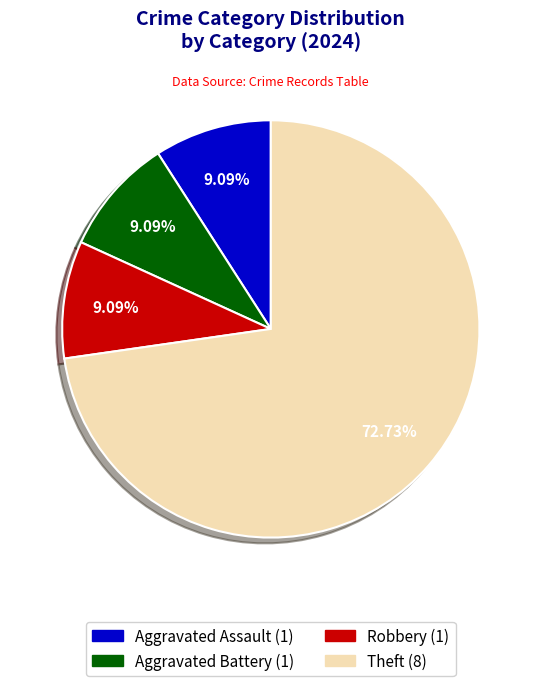

To the nearest percent, what is the difference between the Aggravated Assault and Theft slice percentages?

64%